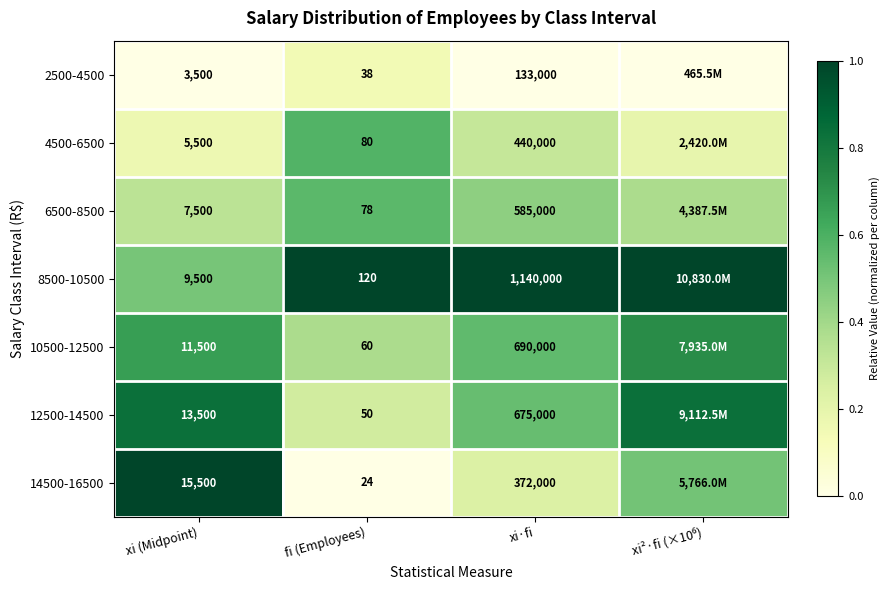

Is the value of 14500-16500 at xi (Midpoint) greater than the value of 4500-6500 at xi·fi?

No